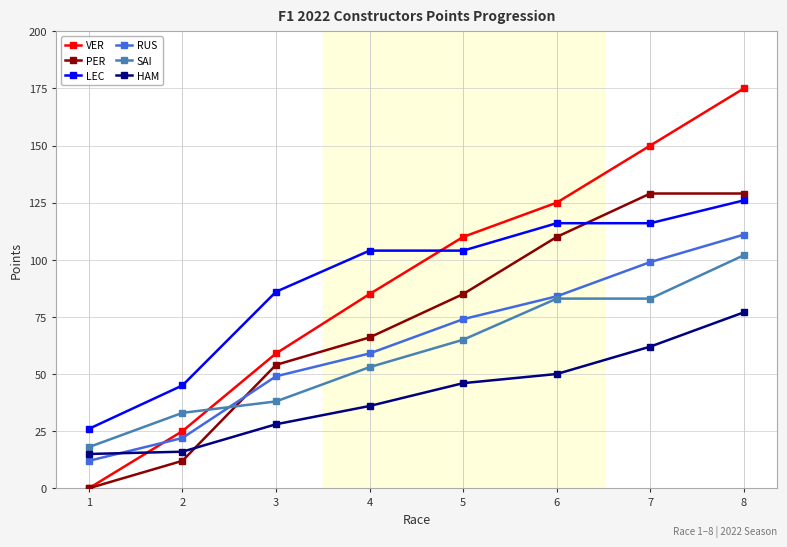

True or false: HAM and LEC intersect in this chart.

False